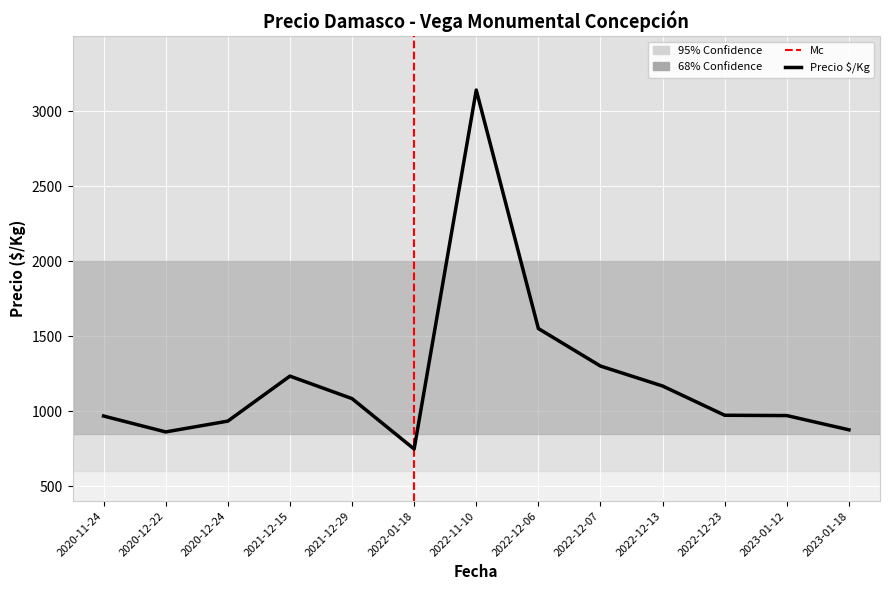

What is the difference between the values at 2022-01-18 and 2020-11-24?

220